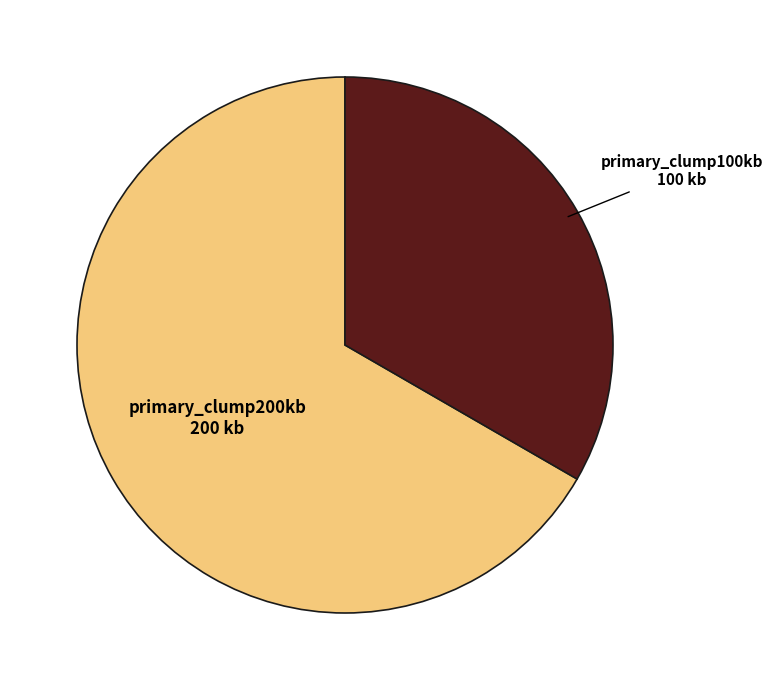

Is there a majority slice in this chart?

Yes